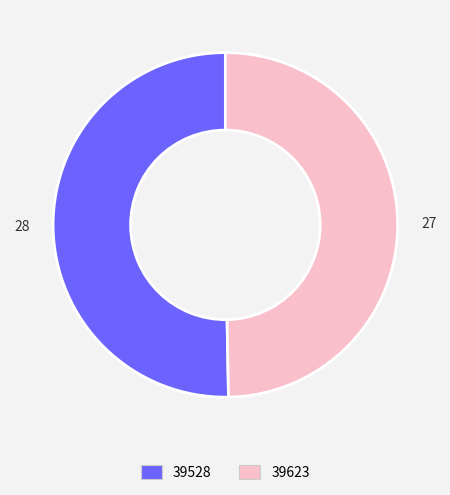

Rank the categories by value from lowest to highest.

39623, 39528